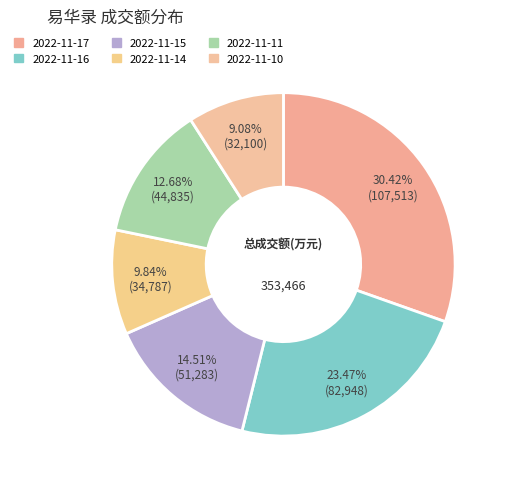

Is 2022-11-16 the majority of the pie?

No